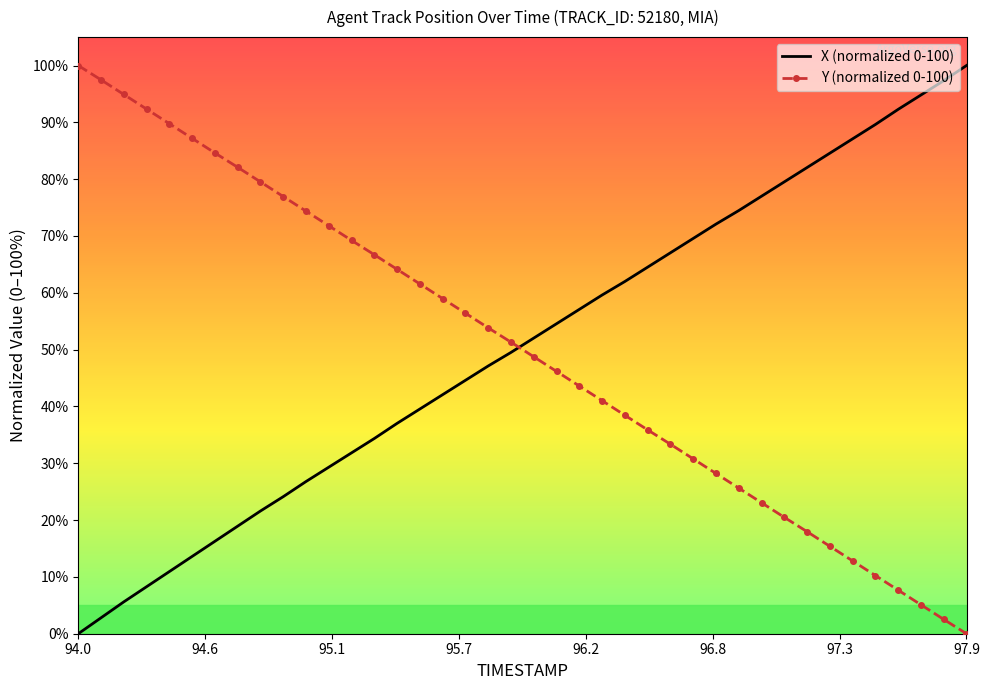

What is the maximum value for X (normalized 0-100)?

100.0